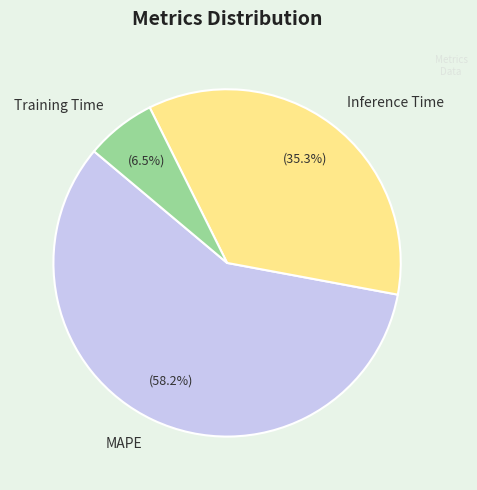

Which slice represents more than half of the pie?

MAPE